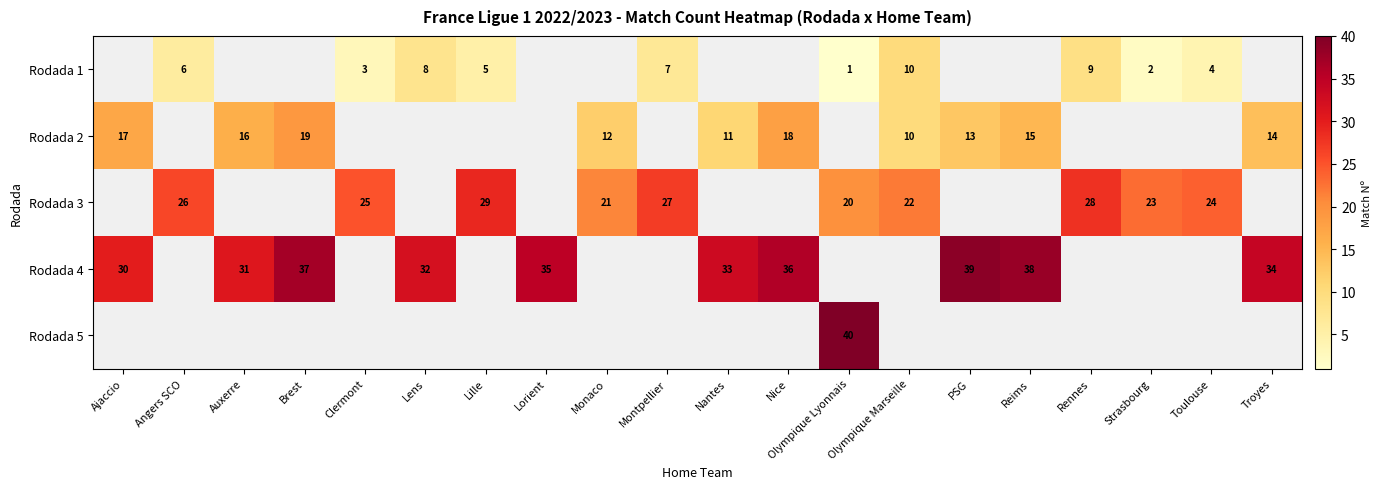

What is the sum of the Rodada 3 values at Clermont and Toulouse?

49